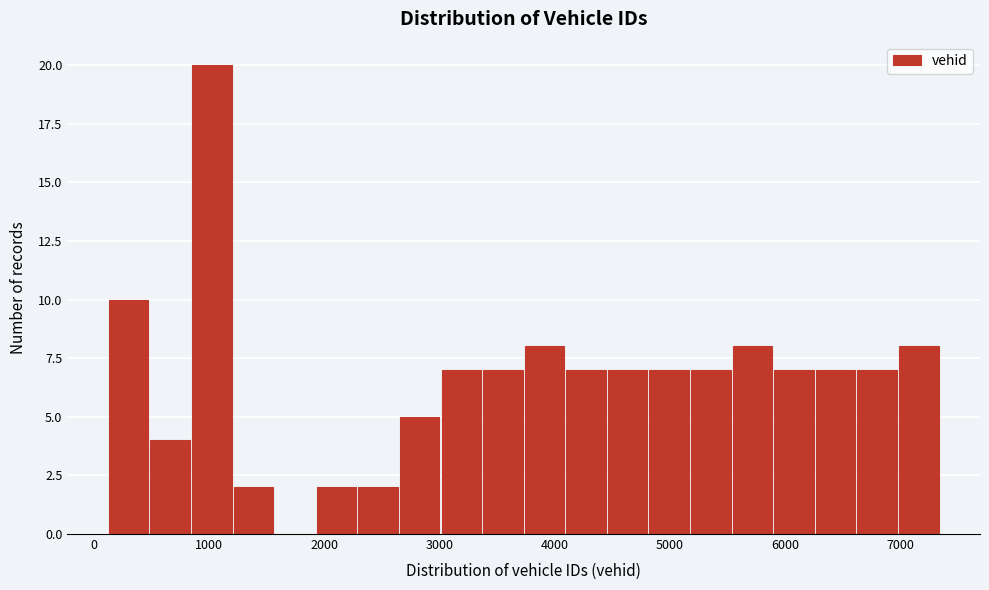

Around what value on the x-axis is the tallest bar? Give the approximate position of its centre, as read against the axis.

1000